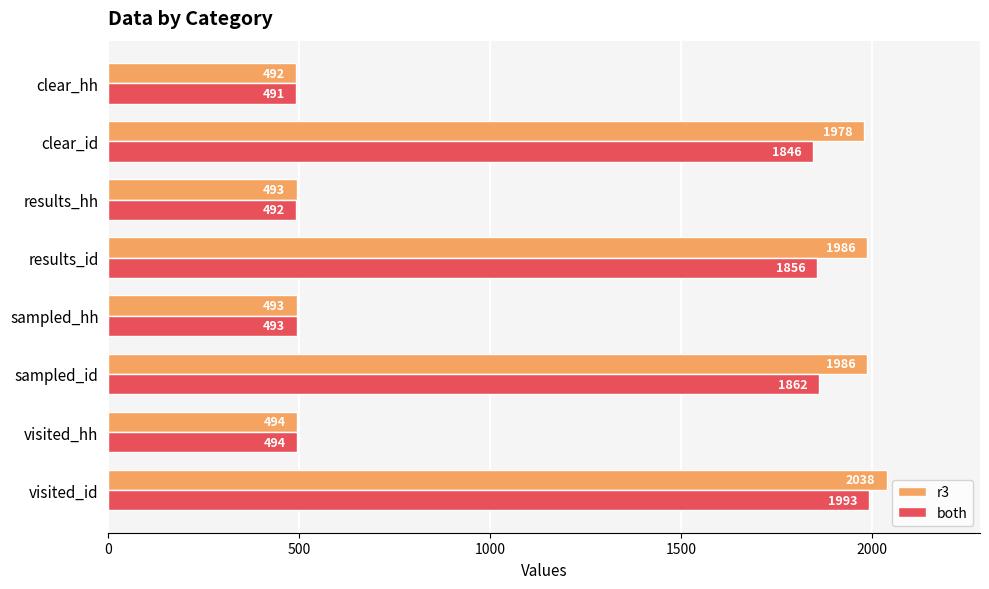

At which label is r3 closest to 1265?

clear_id